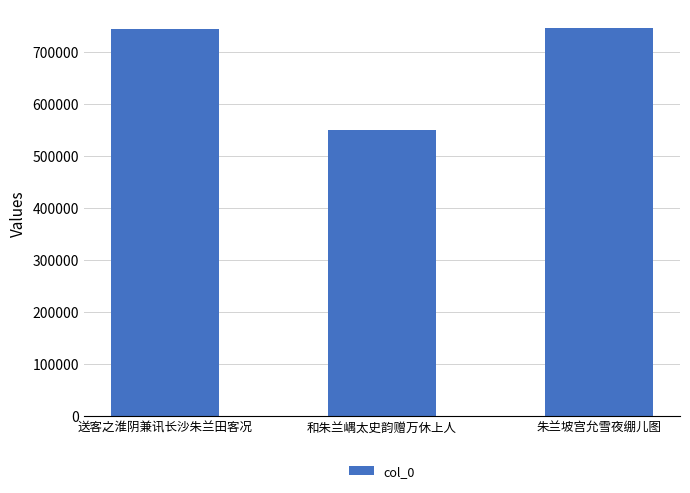

How many data points are less than 742619?

1